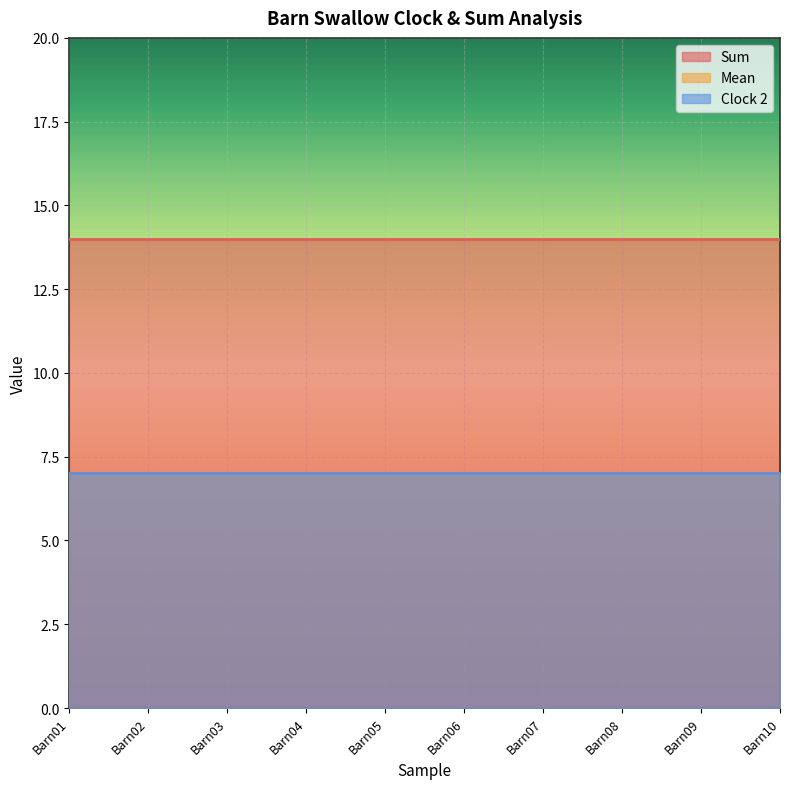

What is the spread (max minus min) of values at Barn01?

7